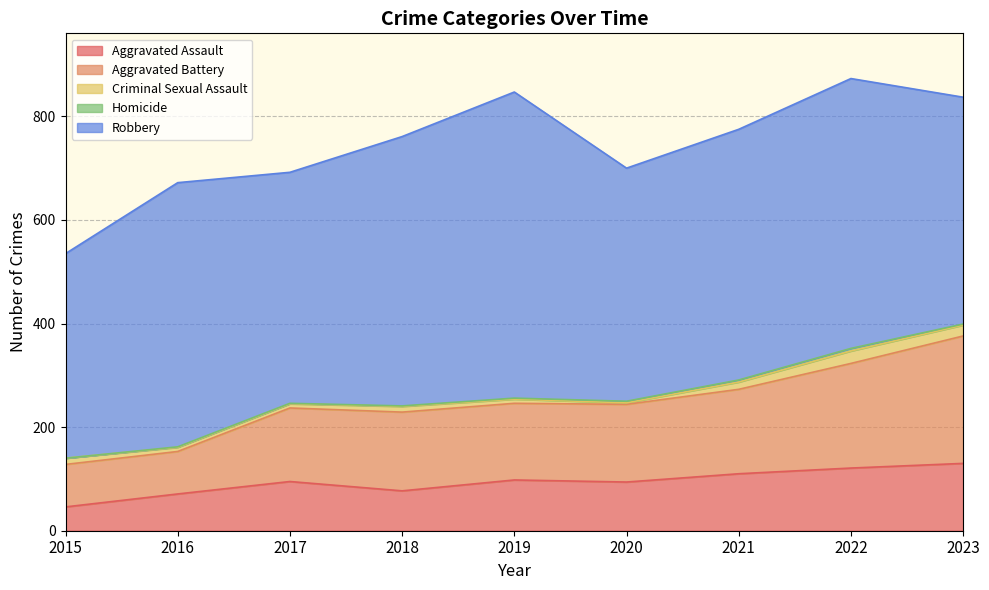

What is the value of the Homicide point at the 7th from the left?

4